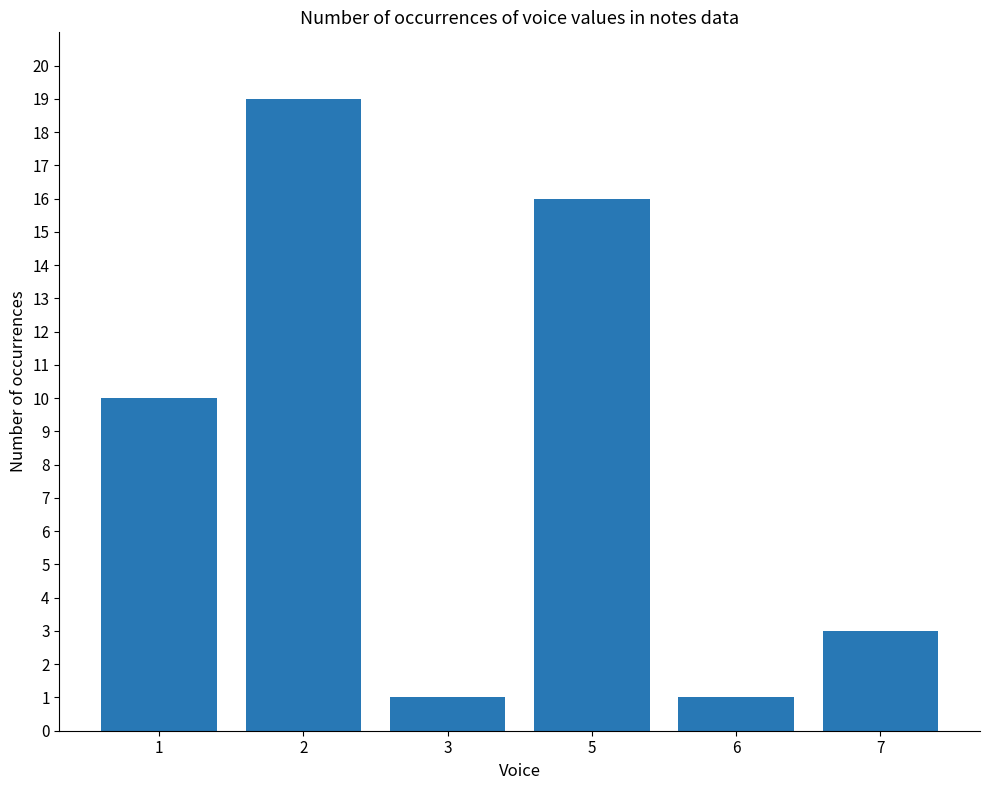

How many bars are there in total?

6